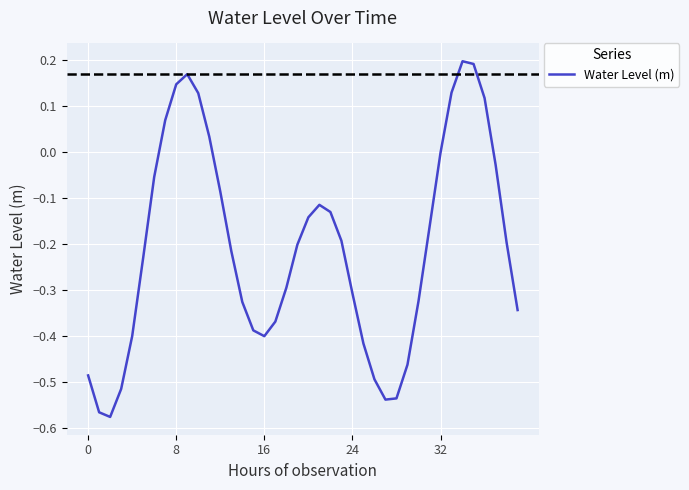

What is the difference between the maximum and minimum values?

0.8